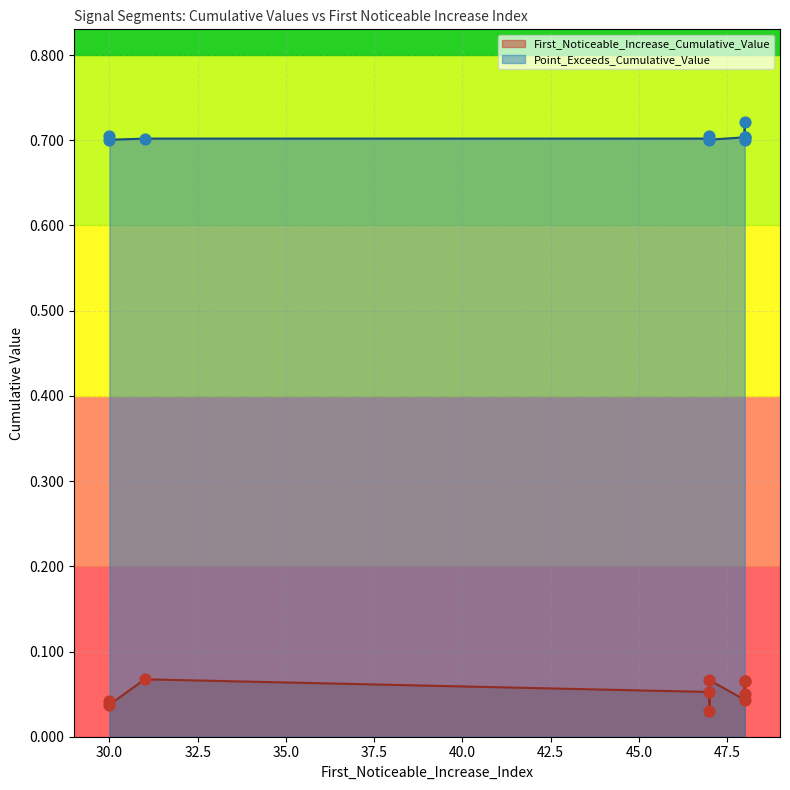

At which category is the sum across all series the highest?

48